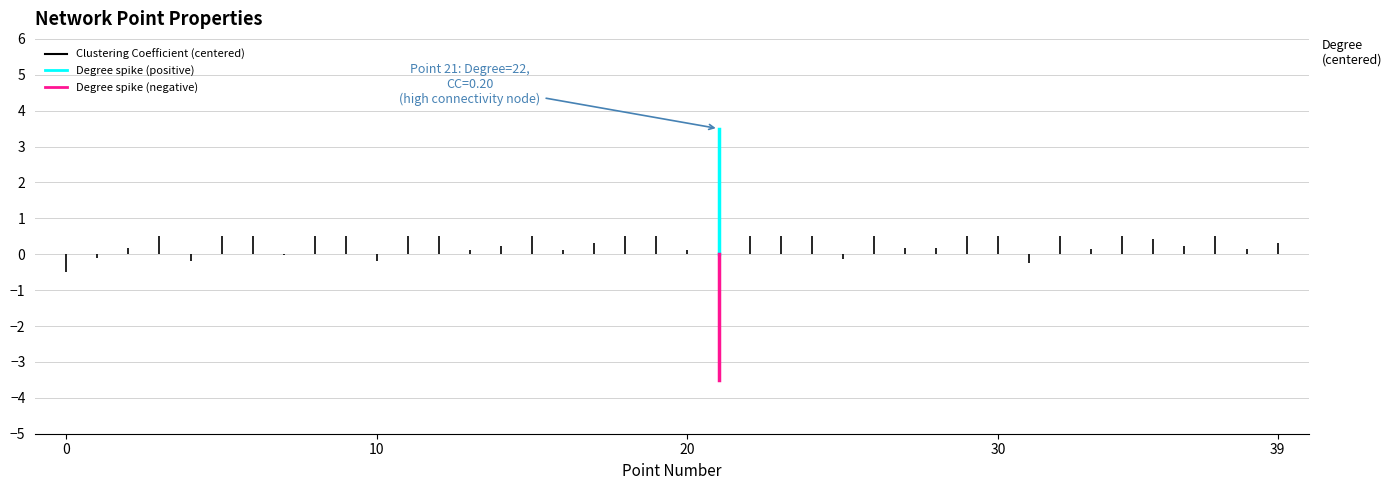

Count the Degree spike (up) values in the range 0 to 3.

1